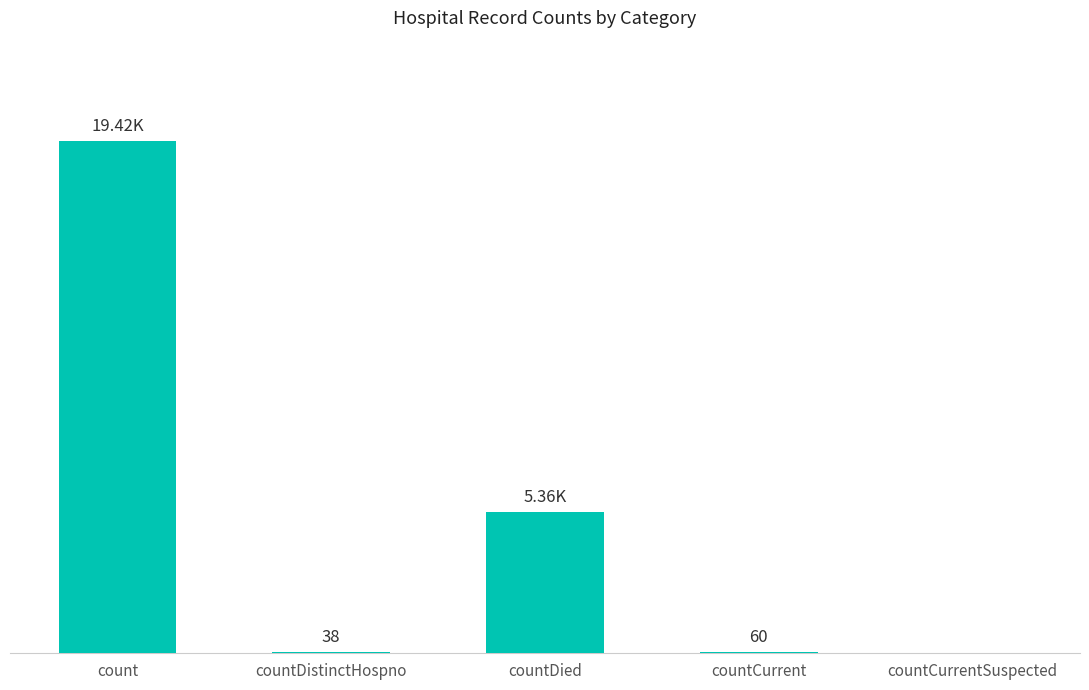

True or false: the data shows 39 at countCurrent.

False